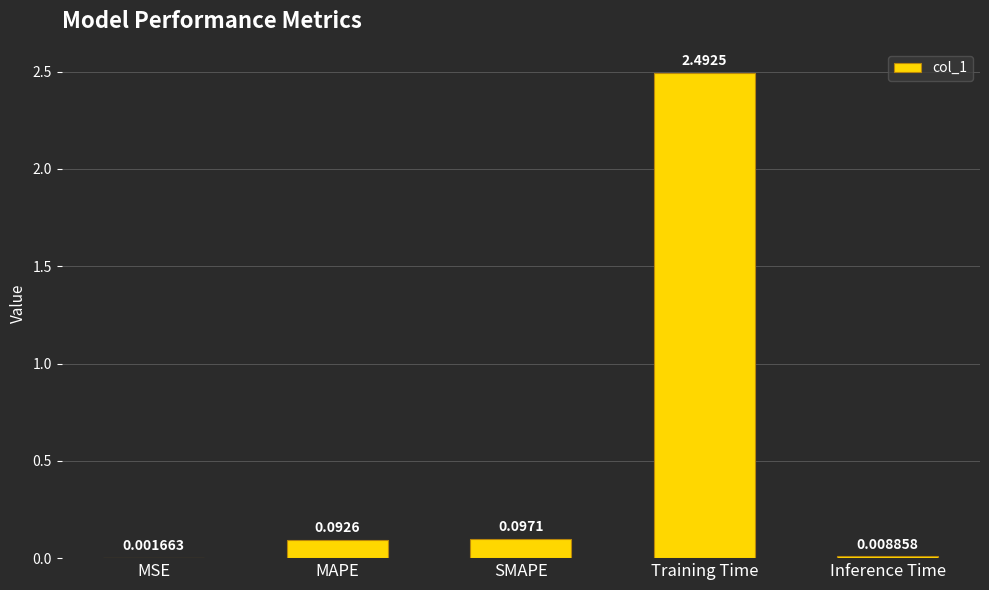

What is the sum of all values?

2.7